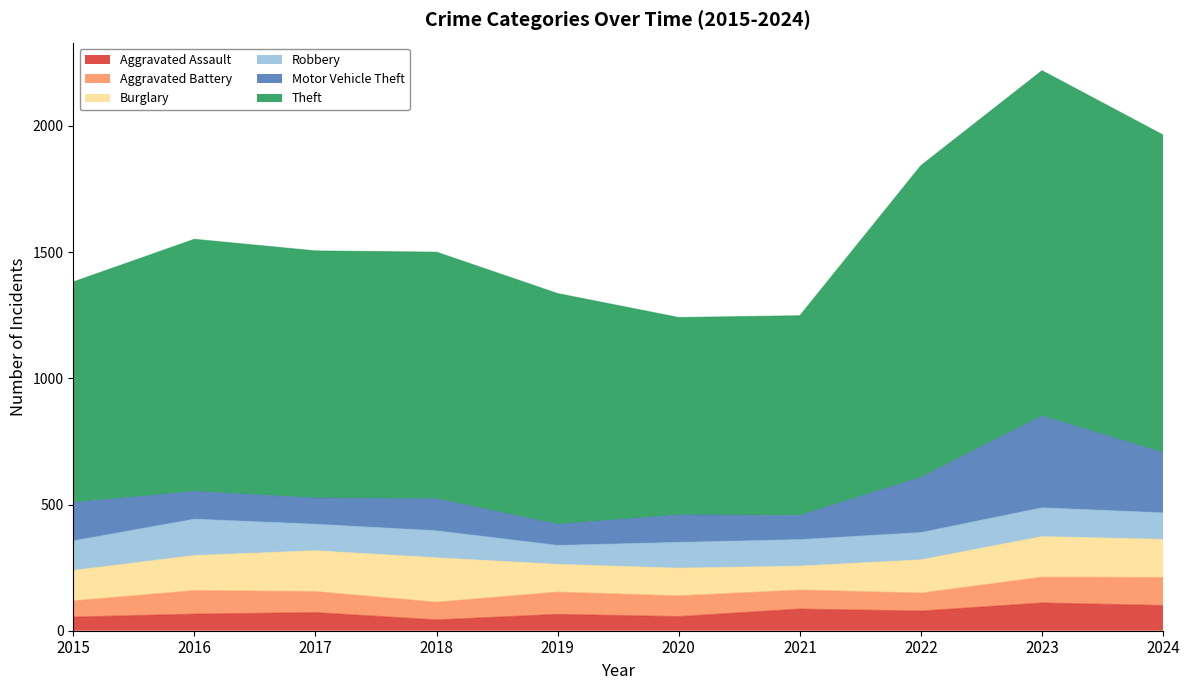

What is the spread (max minus min) of values at 2021?

716